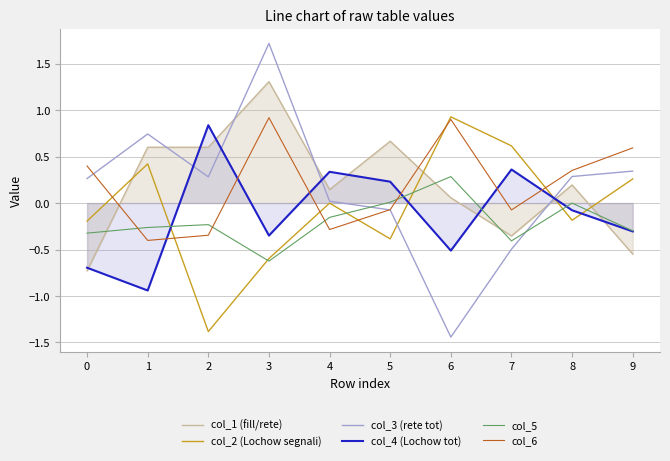

Which series has the largest total across all categories?

col_6